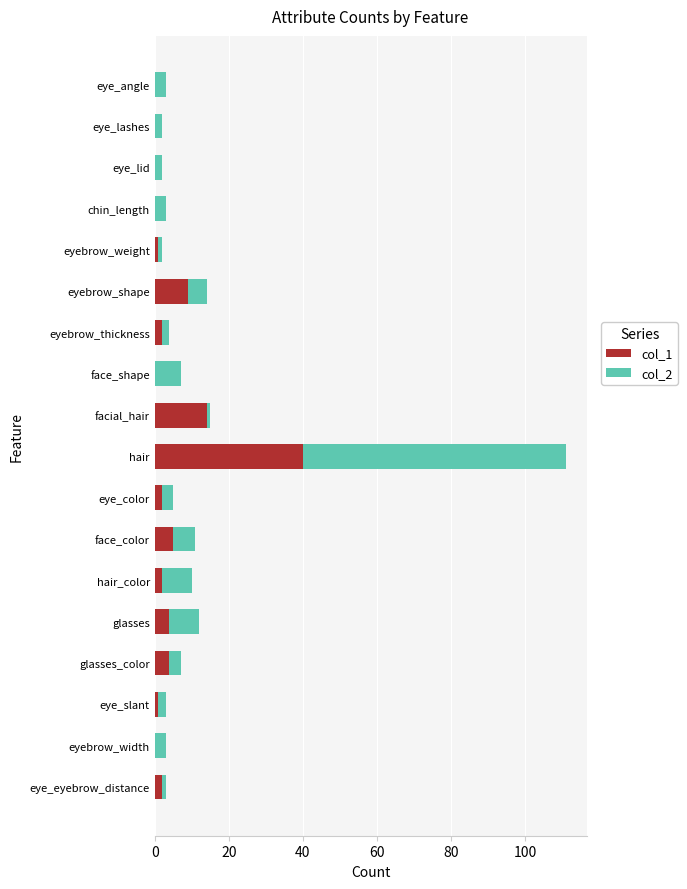

Which category has the highest value in the col_1 series?

hair